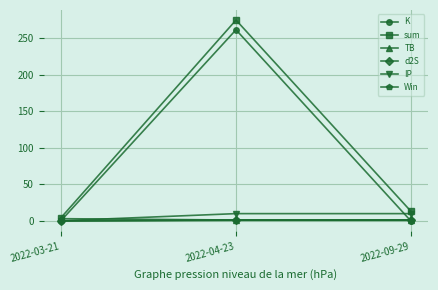

What is the sum of all TB values?

6.2